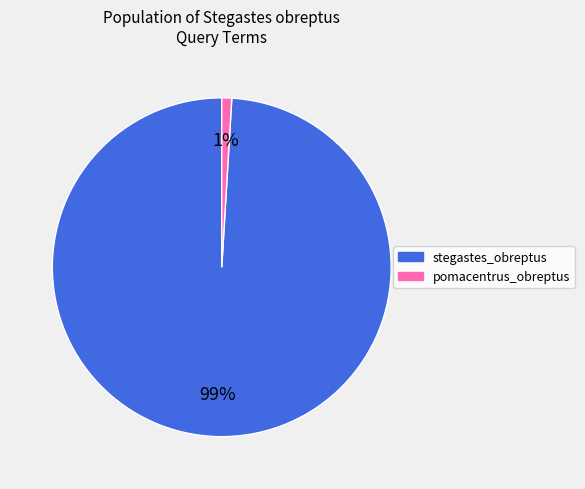

Does any single category account for the majority?

Yes